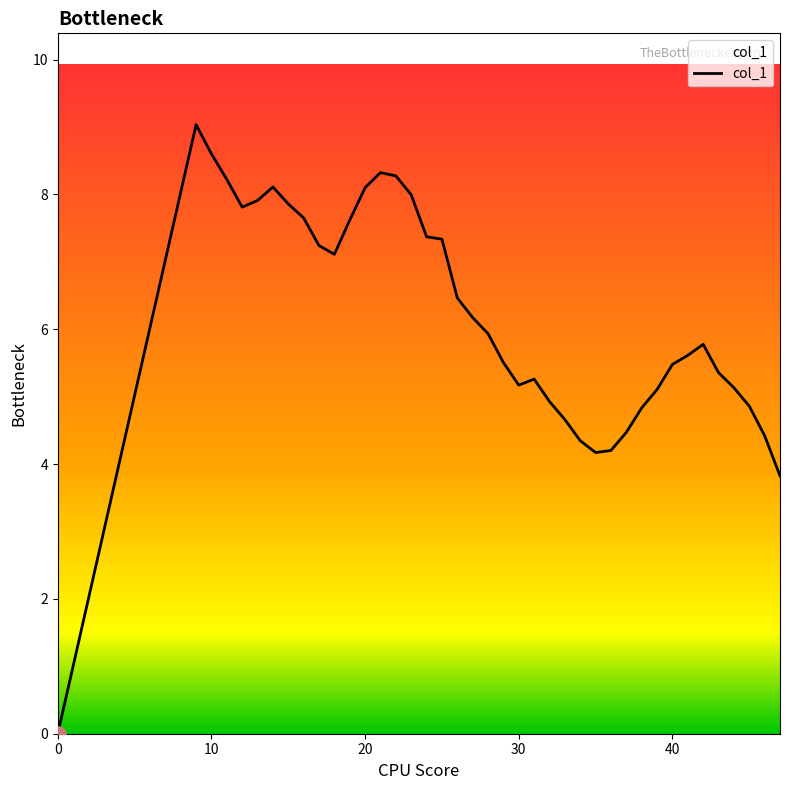

What is the maximum value shown in the chart?

9.0